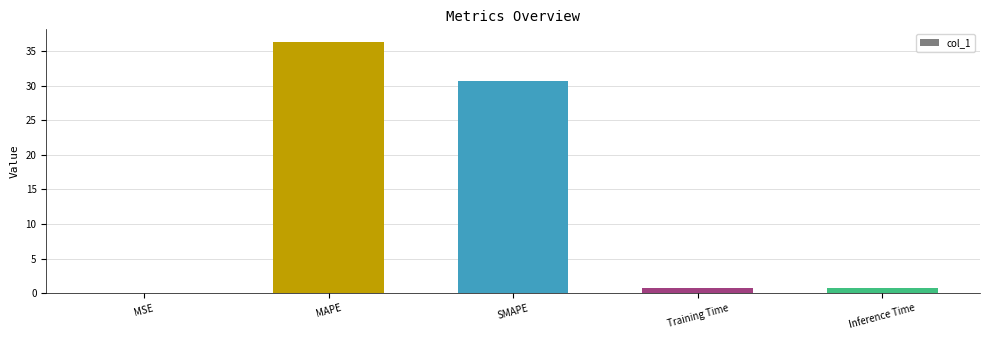

The value at MAPE is 51.4. True or false?

False